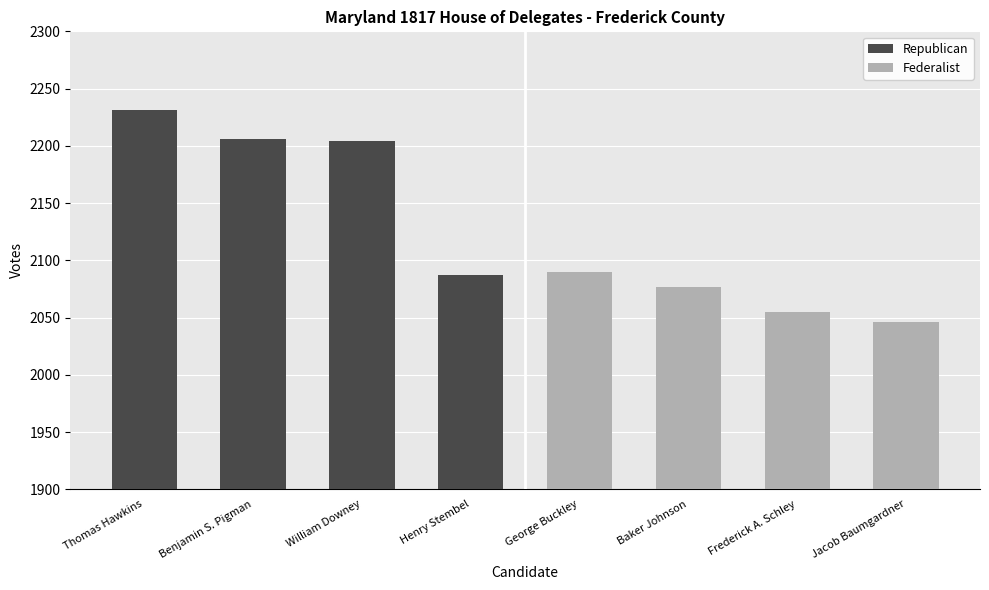

Rank the series by their maximum value, from lowest to highest.

Federalist, Republican